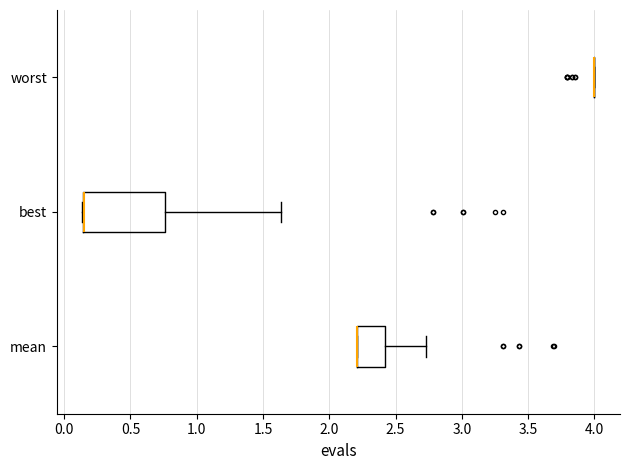

Reading bottom to top, transcribe this box plot: for each box, give where its median line is, the range the box spans, and where its two whiskers end, as read against the x-axis. The values are not printed on the chart, so give them approximately, as read against the axis.

mean: median 2.20 (drawn on the box's left edge), box 2.20 to 2.40, whiskers 2.20 to 2.75
best: median 0.15 (drawn on the box's left edge), box 0.15 to 0.75, whiskers 0.15 to 1.65
worst: box collapsed to a line at 4.00, whiskers 4.00 to 4.00